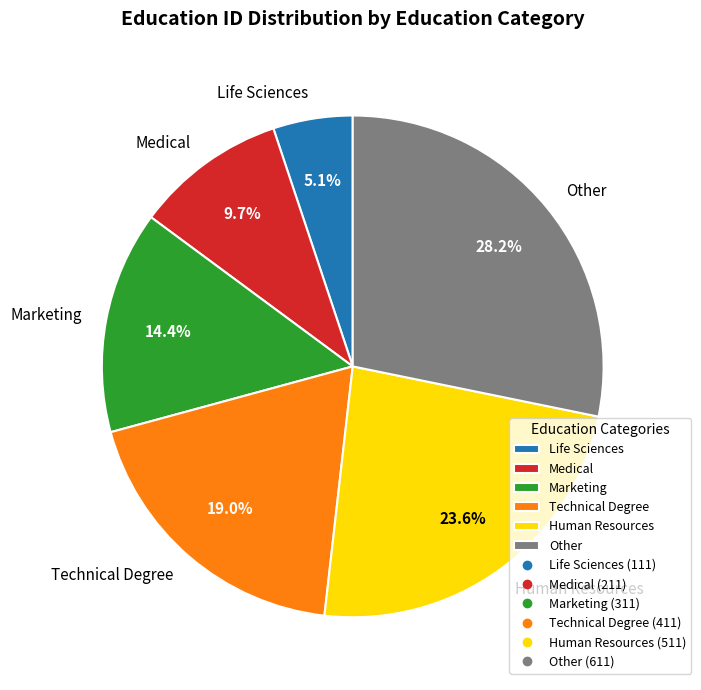

Count the number of slices in the pie.

6